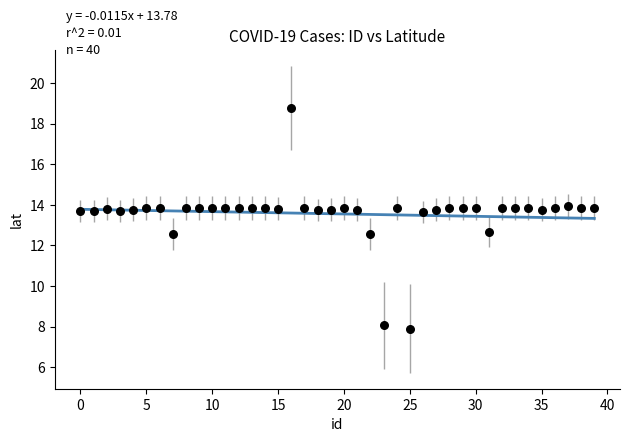

What is the range of Y values (max minus min)?

10.9